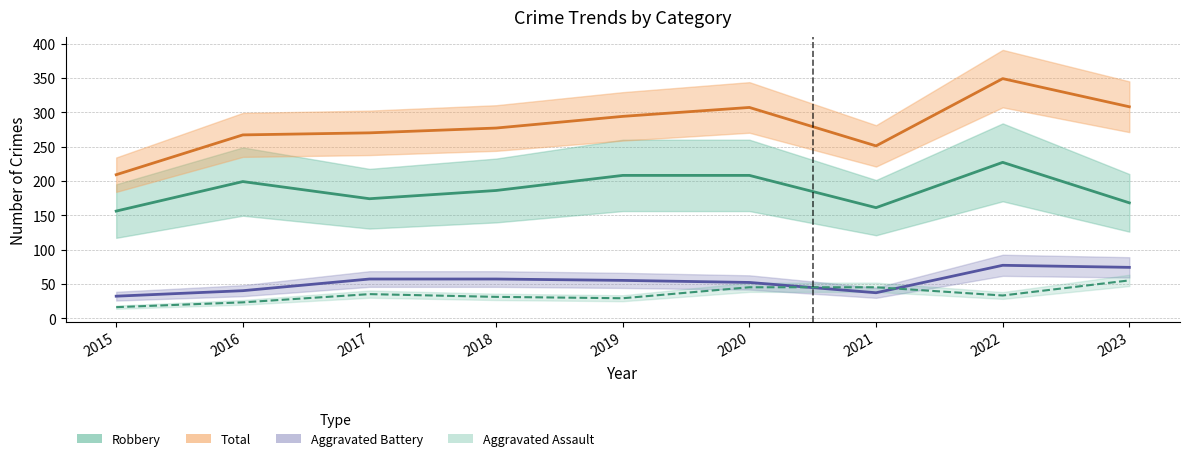

What is the value of the Aggravated Battery point at the 9th from the left?

74